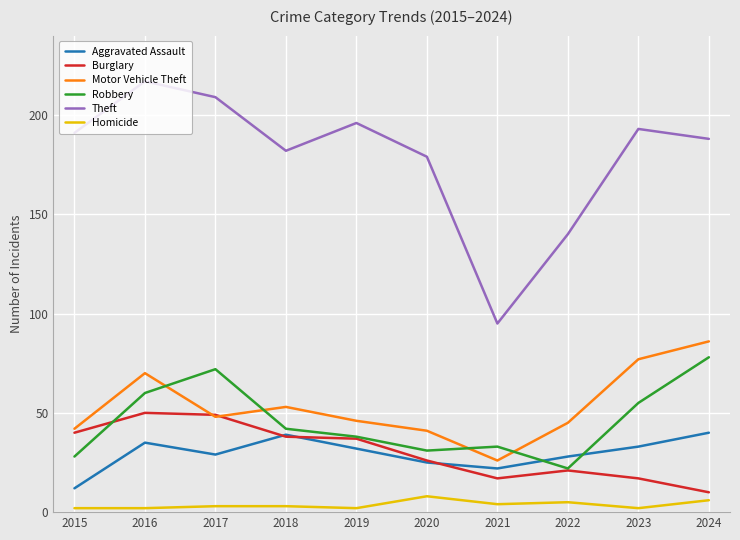

Reading left to right, transcribe all the data shown in this chart.

Aggravated Assault: 2015=12	2016=35	2017=29	2018=39	2019=32	2020=25	2021=22	2022=28	2023=33	2024=40
Burglary: 2015=40	2016=50	2017=49	2018=38	2019=37	2020=26	2021=17	2022=21	2023=17	2024=10
Motor Vehicle Theft: 2015=42	2016=70	2017=48	2018=53	2019=46	2020=41	2021=26	2022=45	2023=77	2024=86
Robbery: 2015=28	2016=60	2017=72	2018=42	2019=38	2020=31	2021=33	2022=22	2023=55	2024=78
Theft: 2015=191	2016=217	2017=209	2018=182	2019=196	2020=179	2021=95	2022=140	2023=193	2024=188
Homicide: 2015=2	2016=2	2017=3	2018=3	2019=2	2020=8	2021=4	2022=5	2023=2	2024=6